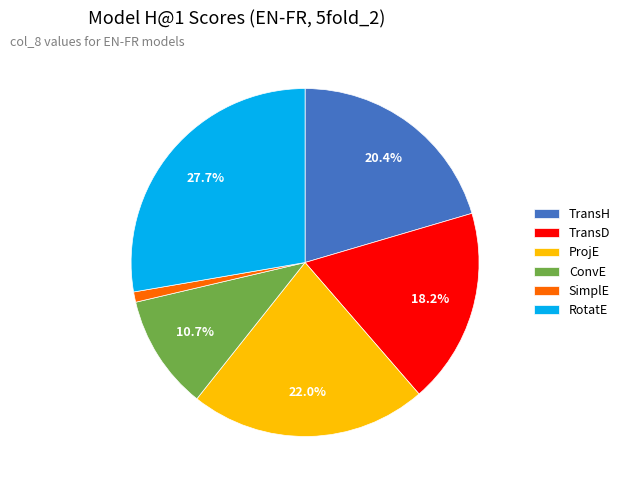

Is there a majority slice in this chart?

No